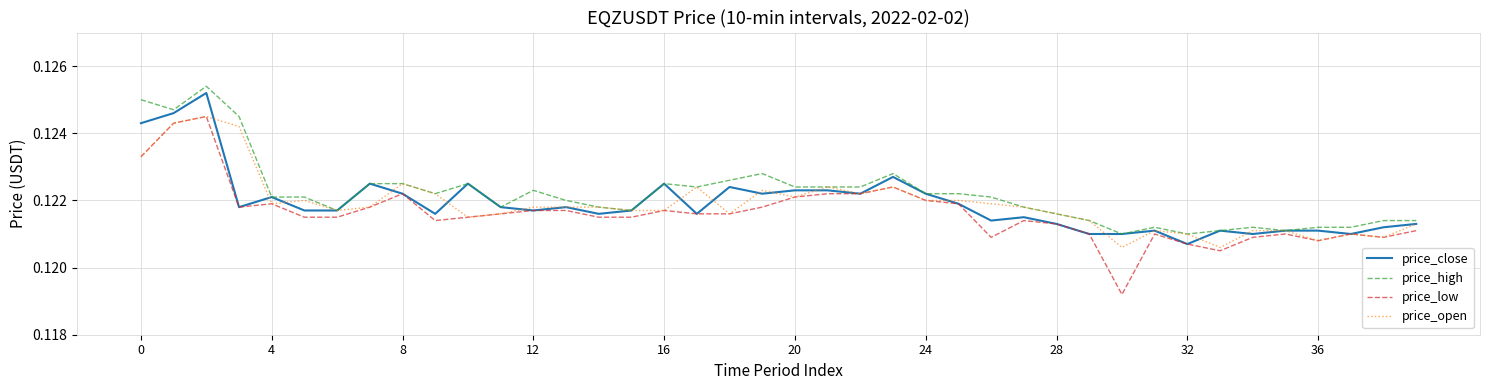

Which series has the largest range (max minus min)?

price_low